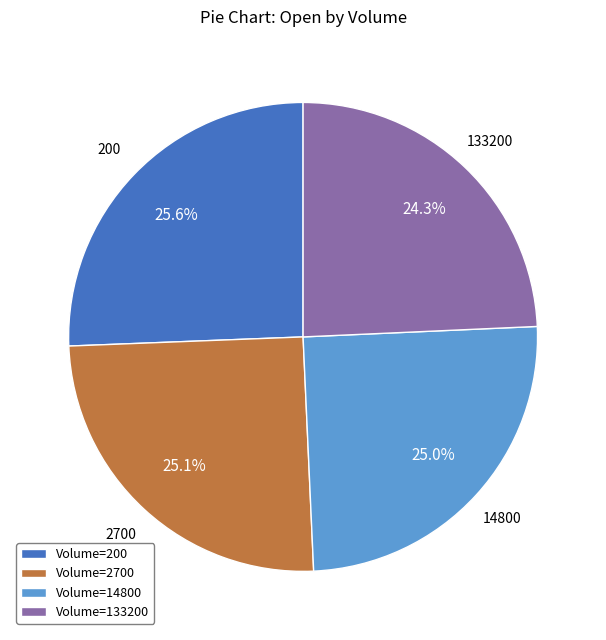

Approximately how many times larger is the value at Volume=14800 compared to Volume=133200?

1.0